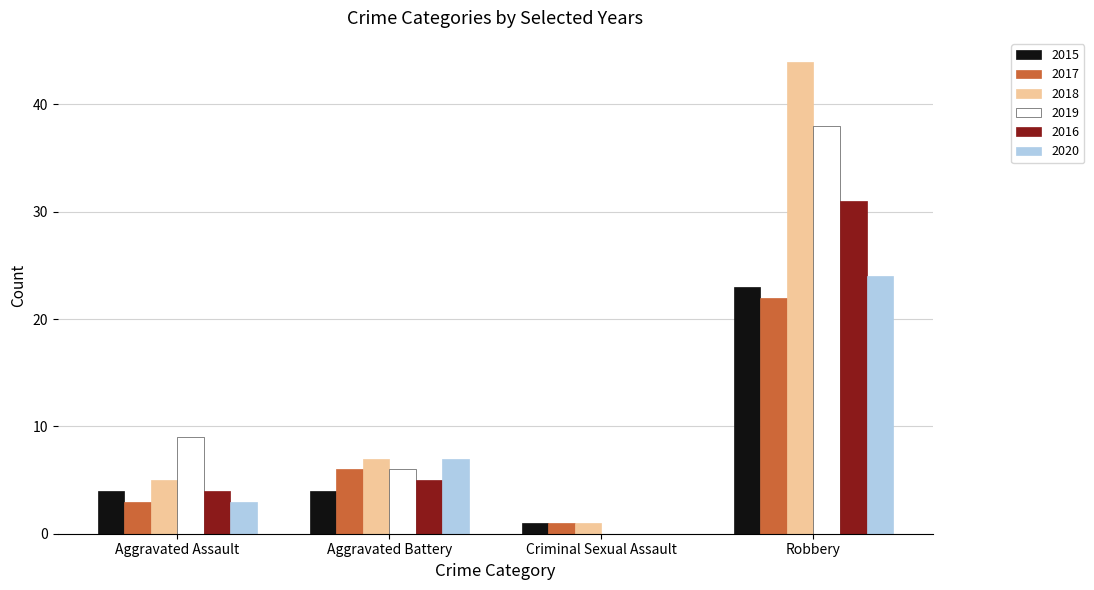

What is the sum of the 2018 values at Aggravated Assault and Aggravated Battery?

12